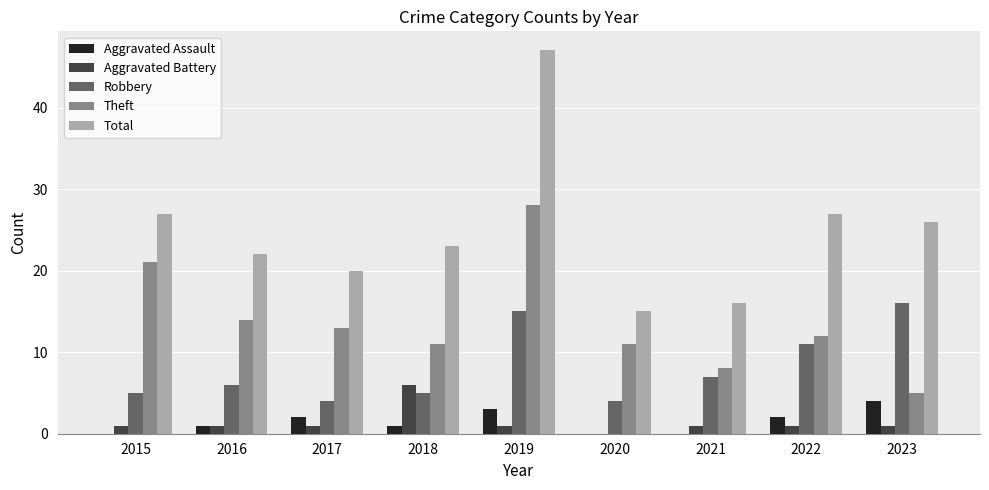

Are the bars horizontal?

No